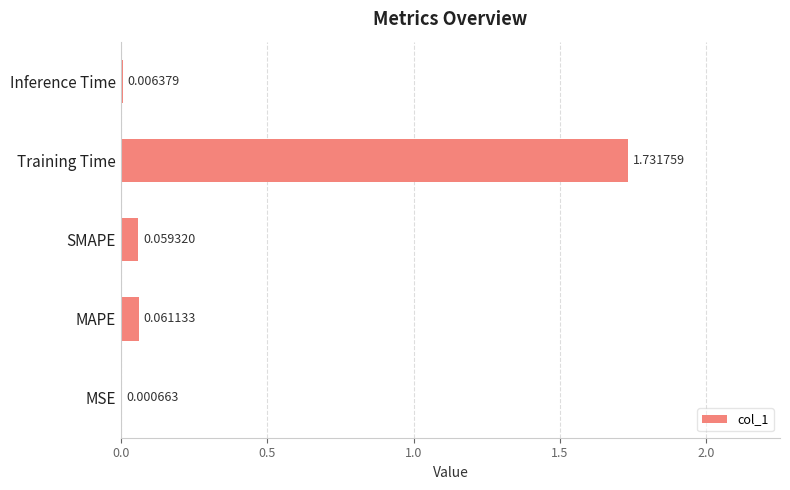

What is the sum of all values?

1.9